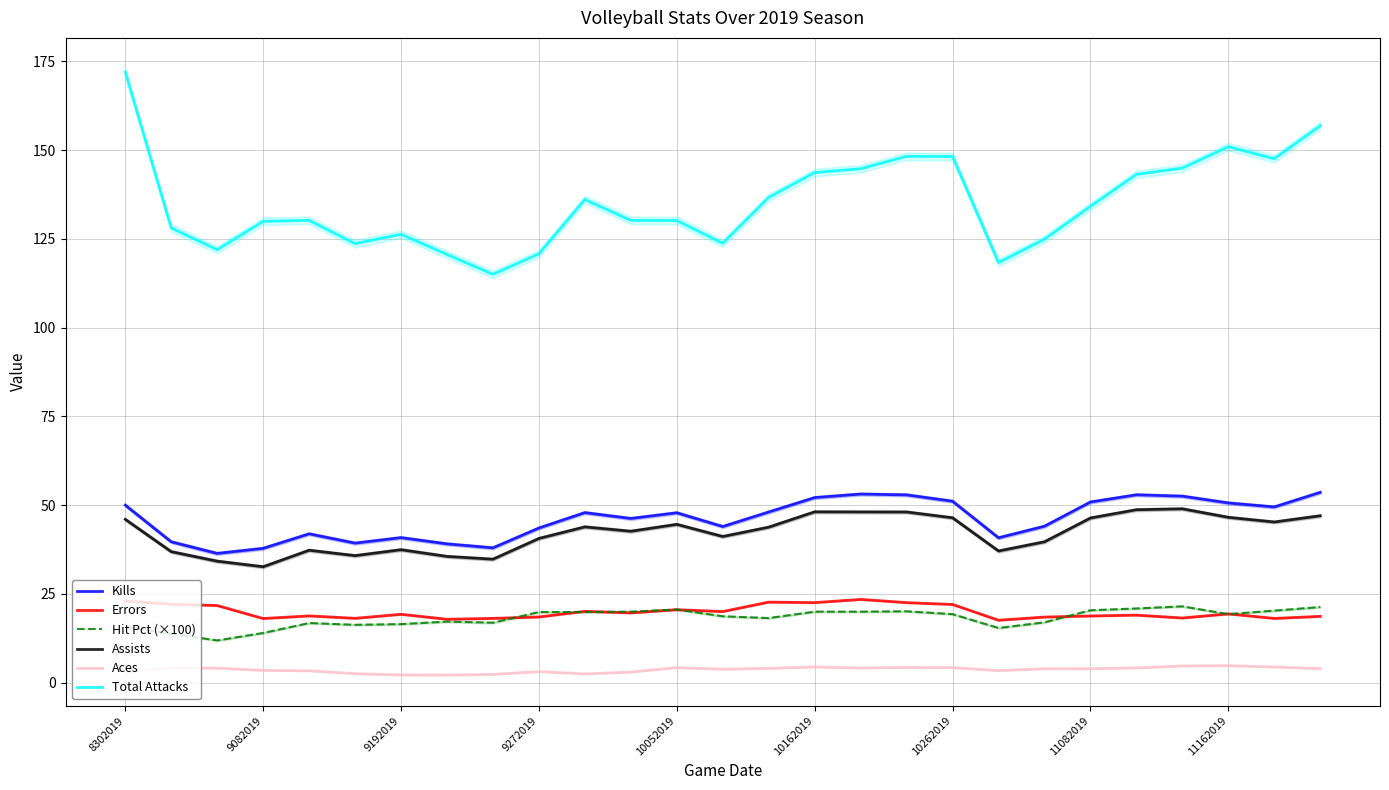

Is it true that Assists equals 68.2 at 14?

False